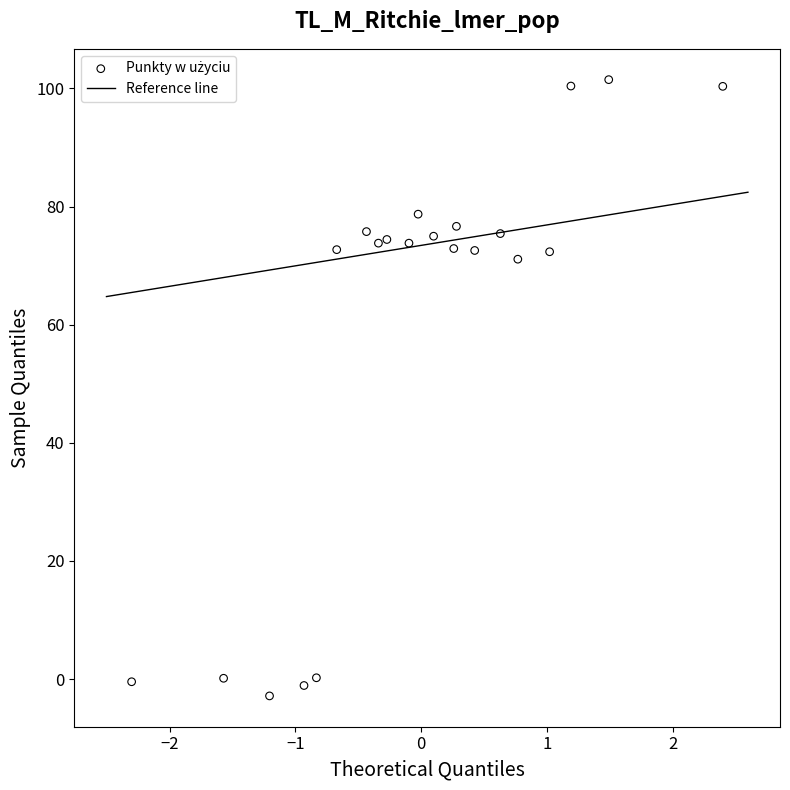

What Y value in the scatter plot is closest to 49?

71.1